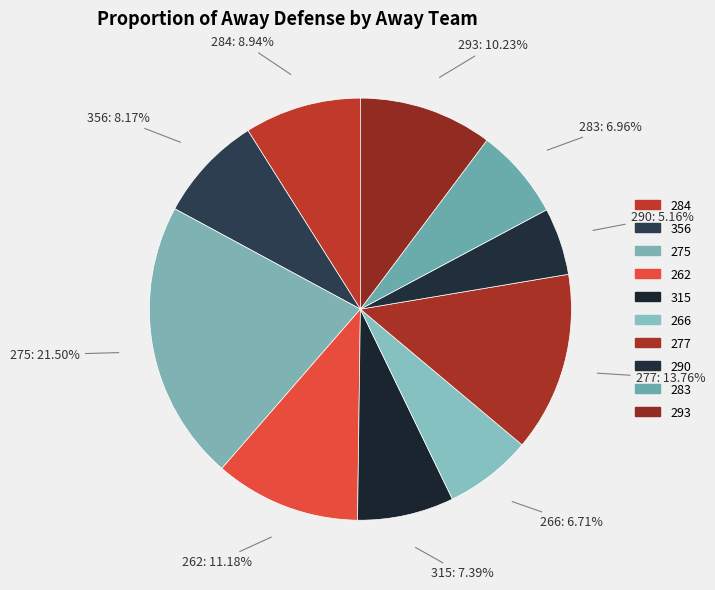

To the nearest percent, what is the combined percentage of 277 and 266?

20%